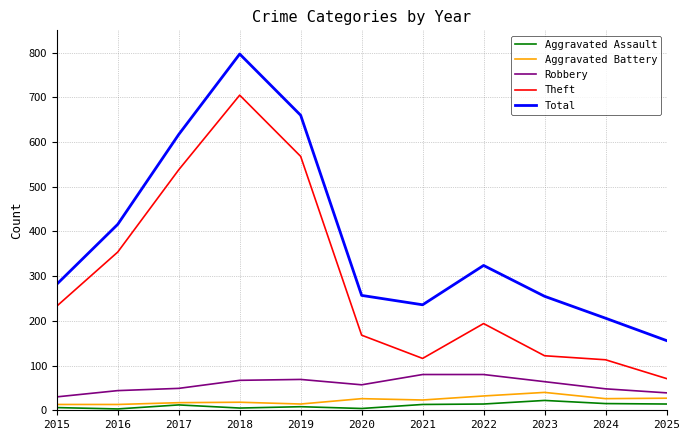

The value of Aggravated Battery at 2017 is 17. True or false?

True